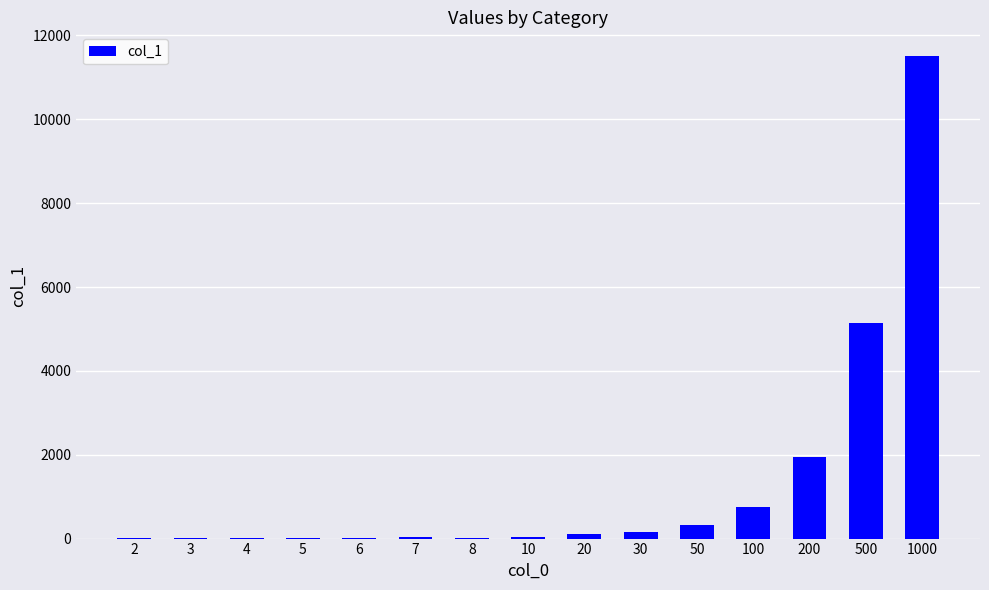

Which has a higher value, 7 or 30?

30